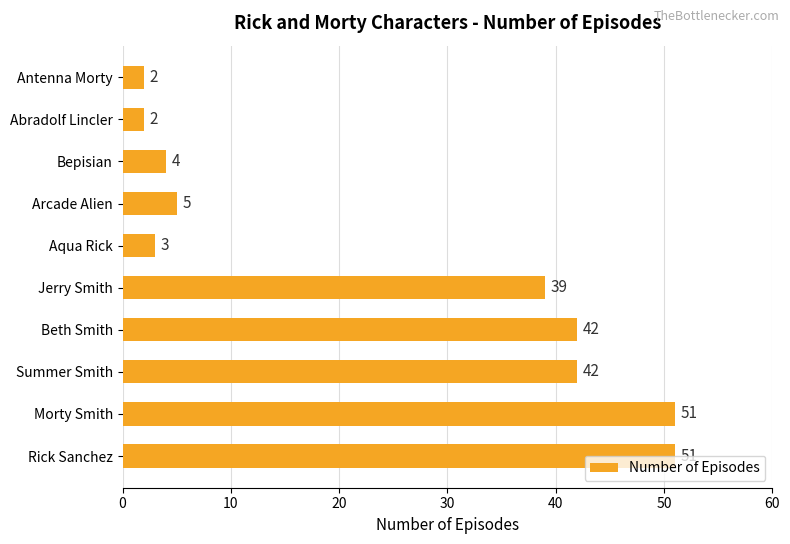

What is the difference between the values at Rick Sanchez and Aqua Rick?

48